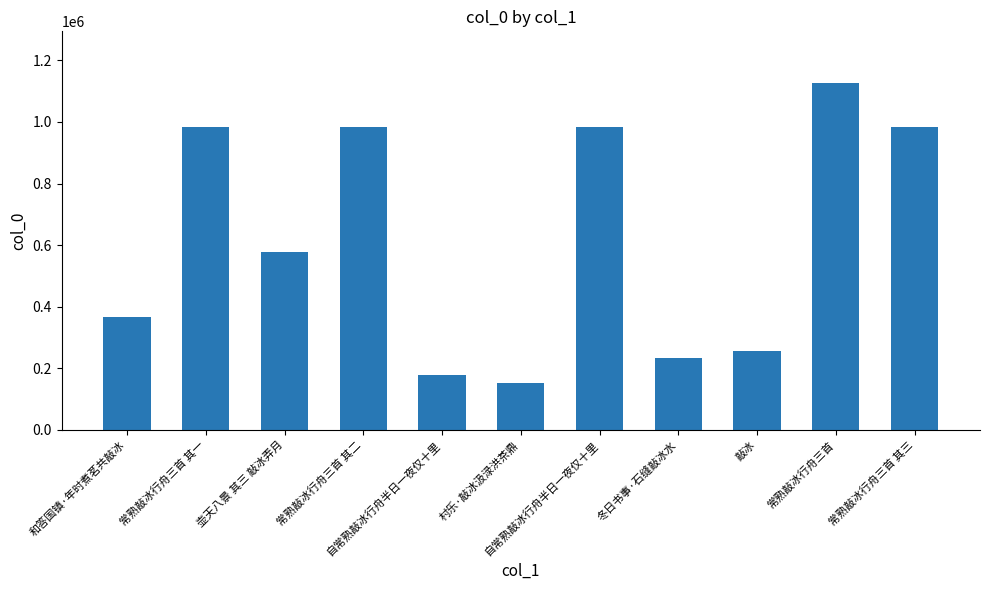

What is the minimum value shown in the chart?

151651